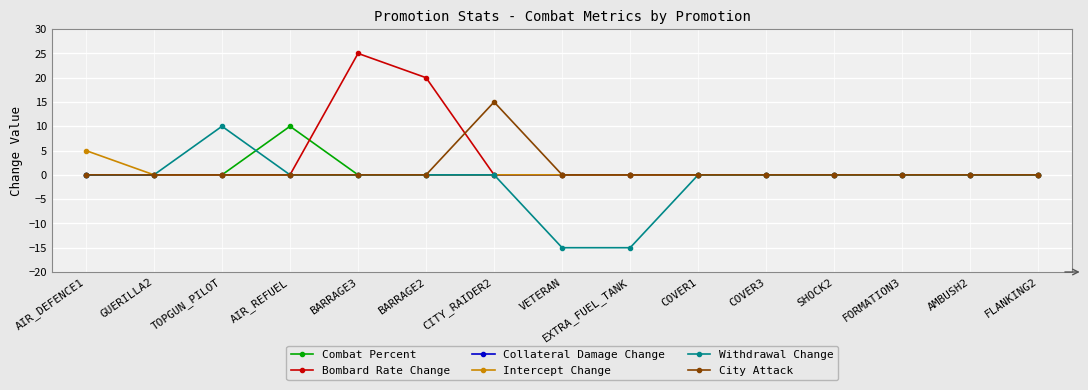

Reading right to left, transcribe all the data shown in this chart.

Combat Percent: 0	0	0	0	0	0	0	0	0	0	0	10	0	0	0
Bombard Rate Change: 0	0	0	0	0	0	0	0	0	20	25	0	0	0	0
Collateral Damage Change: 0	0	0	0	0	0	0	0	0	0	0	0	0	0	0
Intercept Change: 0	0	0	0	0	0	0	0	0	0	0	0	0	0	5
Withdrawal Change: 0	0	0	0	0	0	-15	-15	0	0	0	0	10	0	0
City Attack: 0	0	0	0	0	0	0	0	15	0	0	0	0	0	0